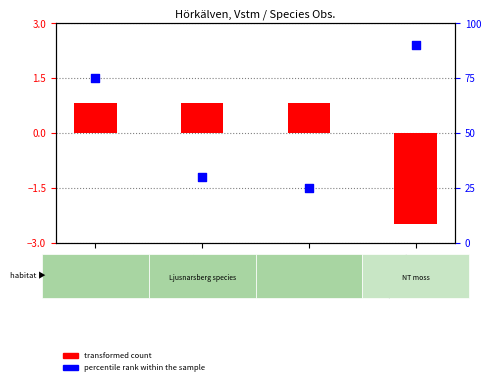

Approximately how many times larger is the value at 90813252 compared to 90813251?

0.4